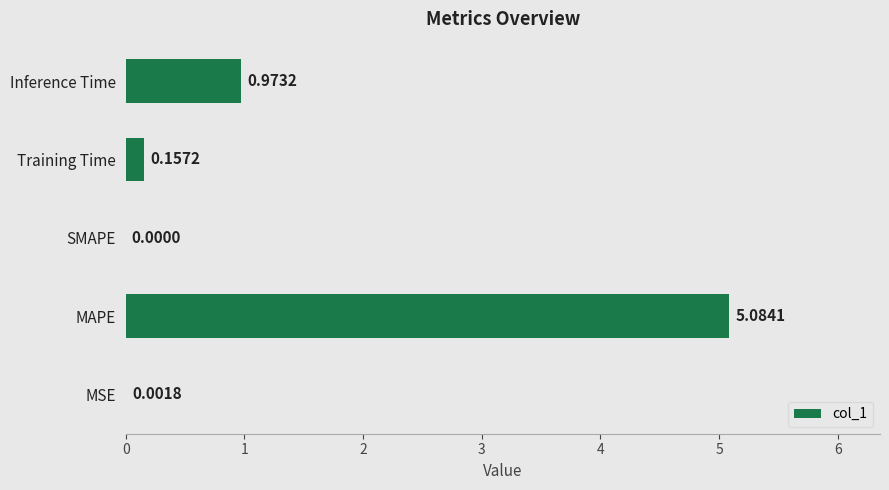

Does the chart contain stacked bars?

No